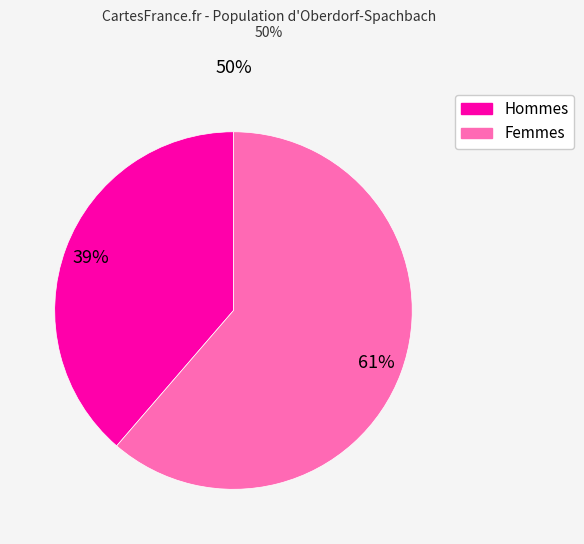

What percentage is the Hommes slice, to the nearest percent?

39%